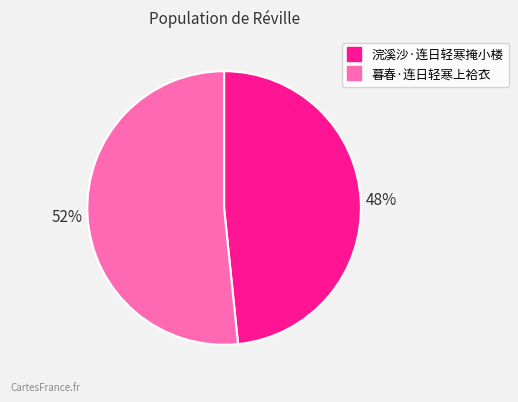

Is 暮春·连日轻寒上袷衣 the majority of the pie?

Yes